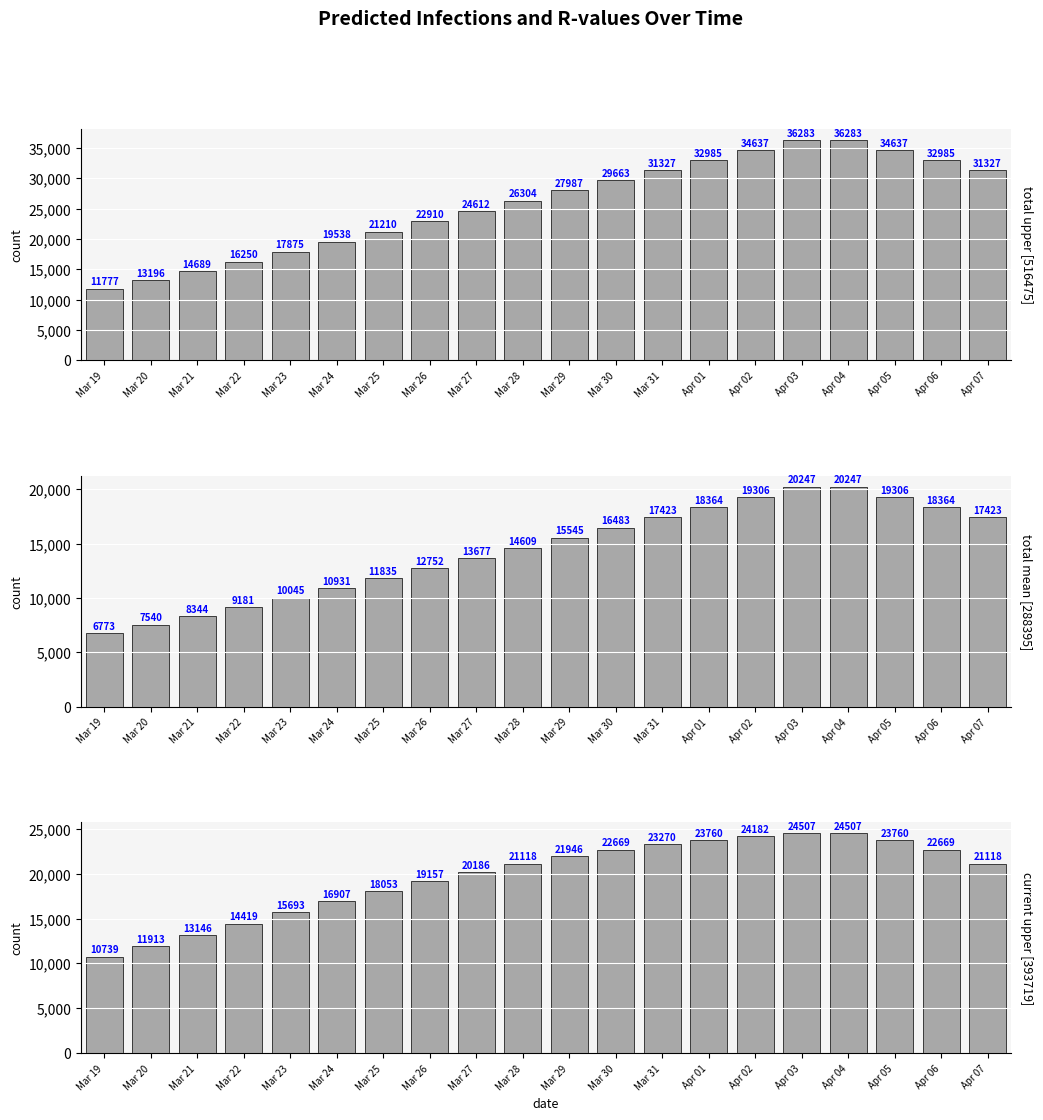

Where does the predicted_total_infected_upper series first go above 27987?

Mar 30